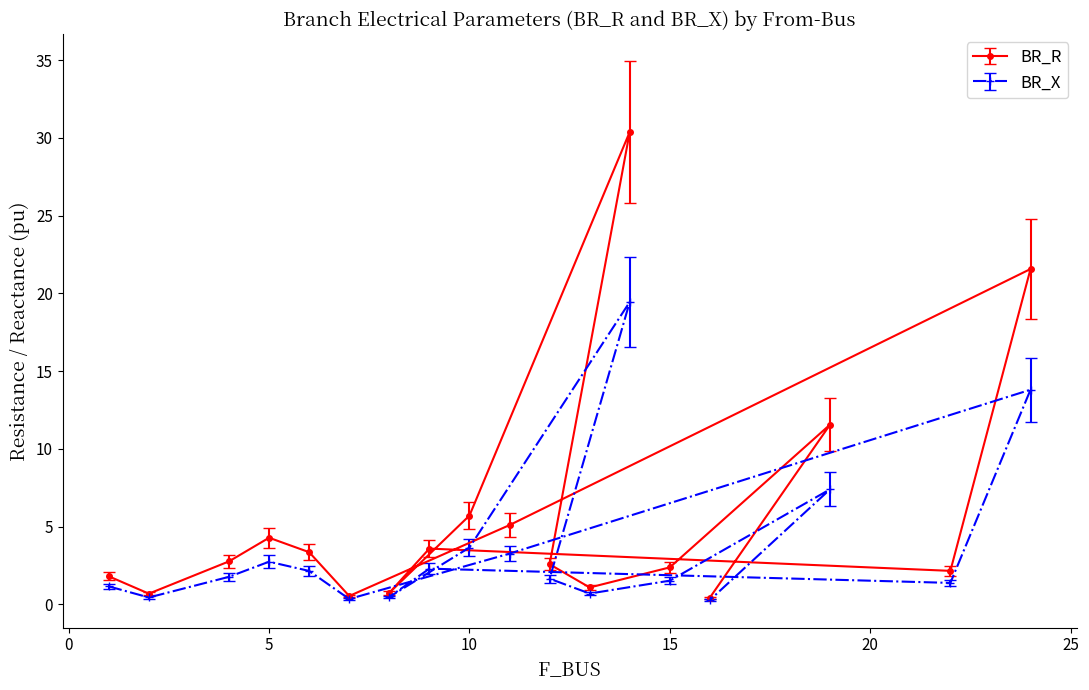

True or false: BR_X and BR_R intersect in this chart.

False